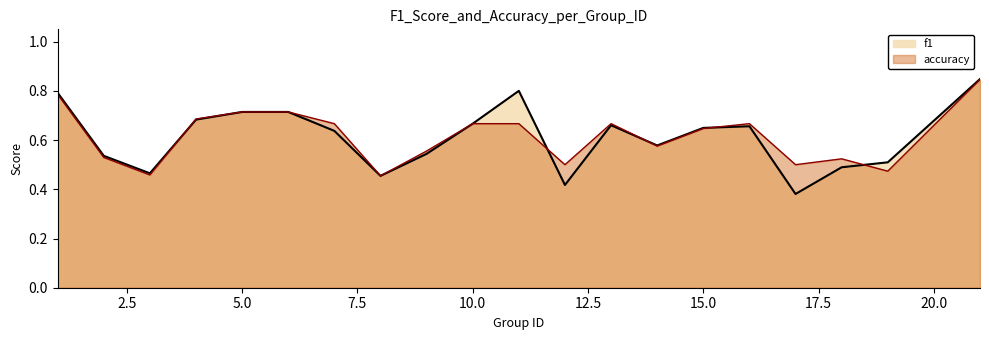

Is it true that accuracy equals 1.0 at 11?

False